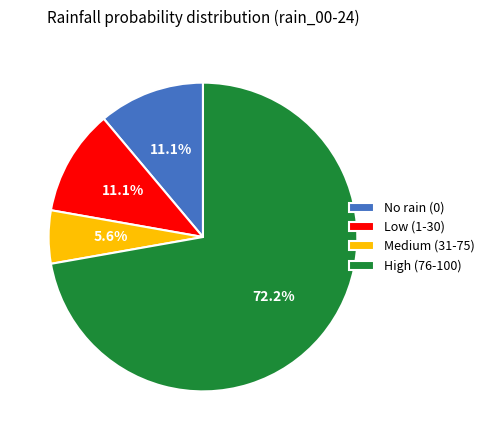

What is the largest slice in the pie chart?

High (76-100)